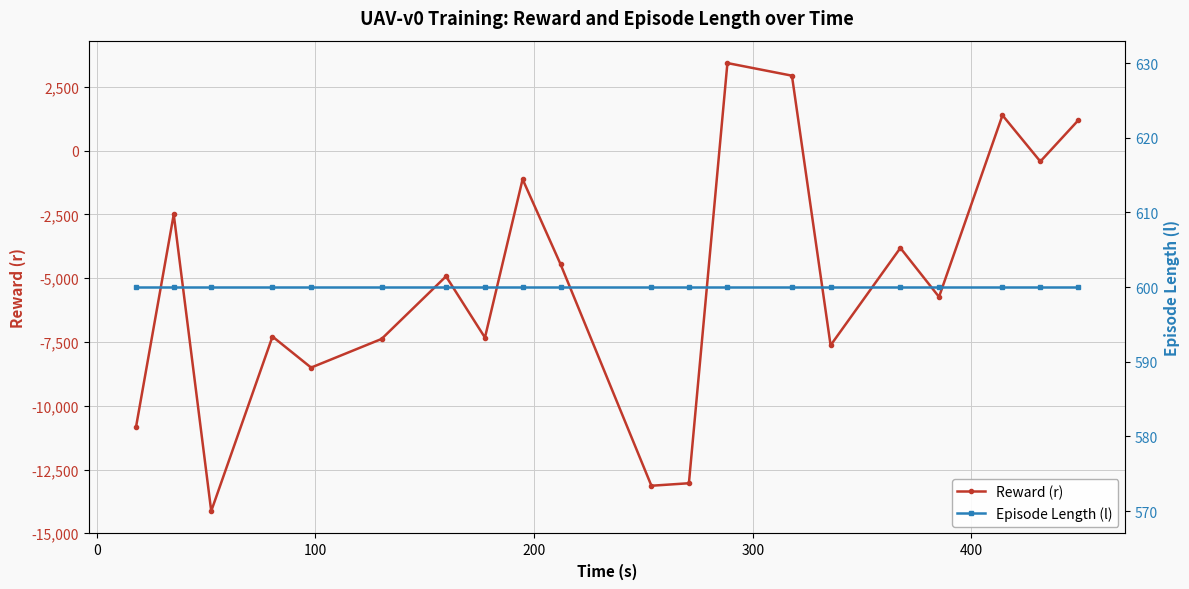

Reading left to right, list all the values displayed in this chart.

Reward (r): -10839.1	-2497.6	-14130.2	-7287.5	-8504.4	-7381.6	-4927.3	-7328.9	-1121.0	-4453.7	-13136.6	-13038.2	3434.4	2940.1	-7630.9	-3813.8	-5732.9	1388.3	-423.8	1185.7
Episode Length (l): 600.0	600.0	600.0	600.0	600.0	600.0	600.0	600.0	600.0	600.0	600.0	600.0	600.0	600.0	600.0	600.0	600.0	600.0	600.0	600.0